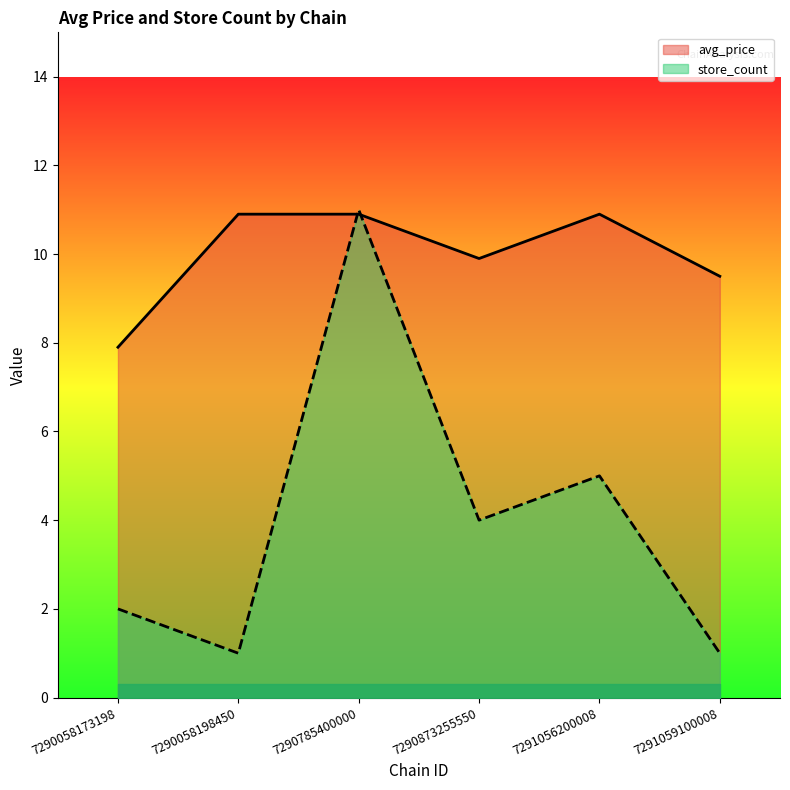

Reading left to right, what are all the values shown in this chart?

avg_price: 7290058173198=7.9	7290058198450=10.9	7290785400000=10.9	7290873255550=9.9	7291056200008=10.9	7291059100008=9.5
store_count: 7290058173198=2.0	7290058198450=1.0	7290785400000=11.0	7290873255550=4.0	7291056200008=5.0	7291059100008=1.0